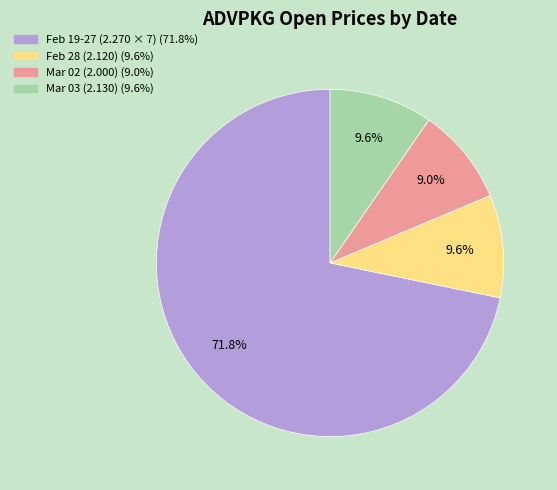

Is there a majority slice in this chart?

Yes